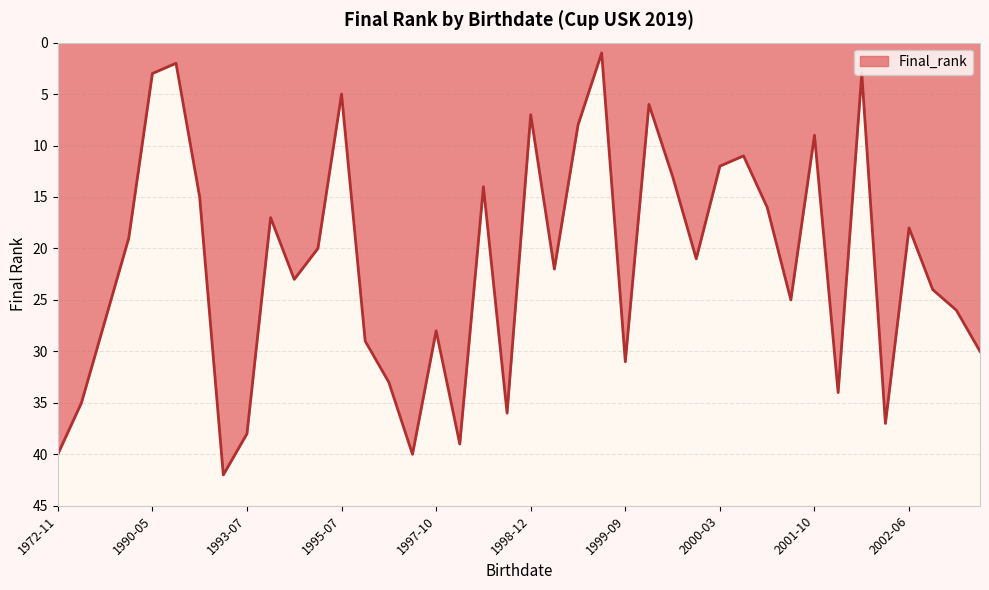

What is the greatest value displayed?

42